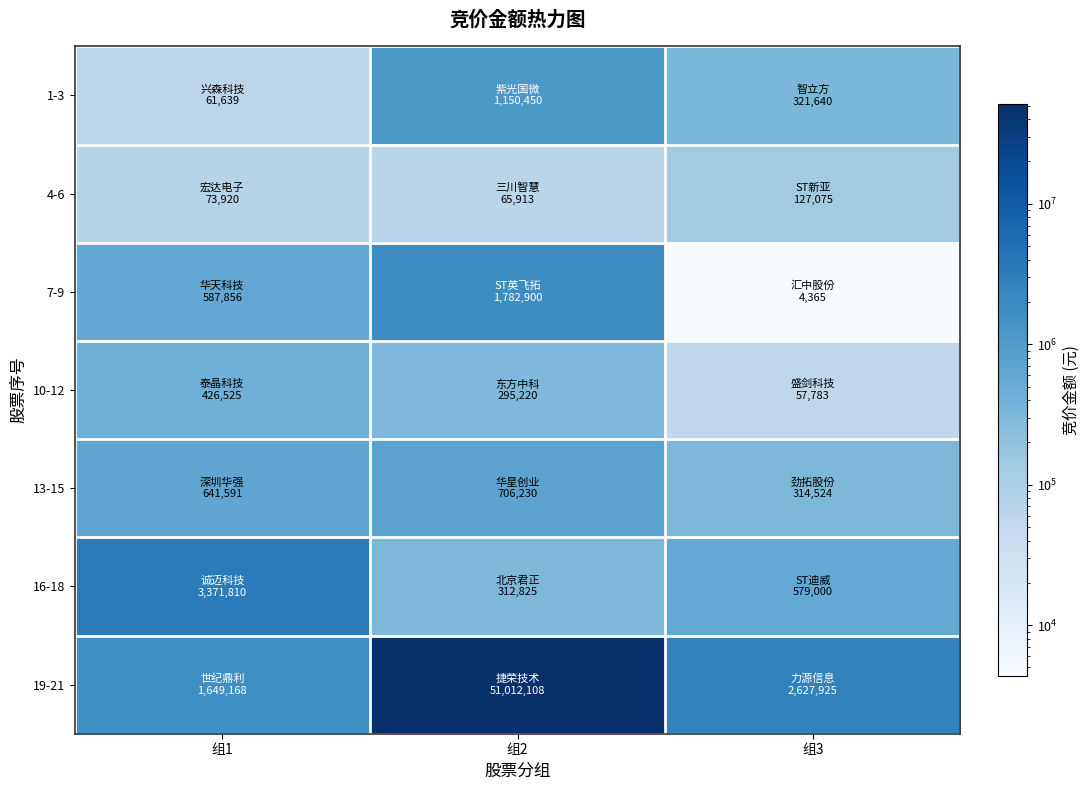

How many data points does each series have?

3